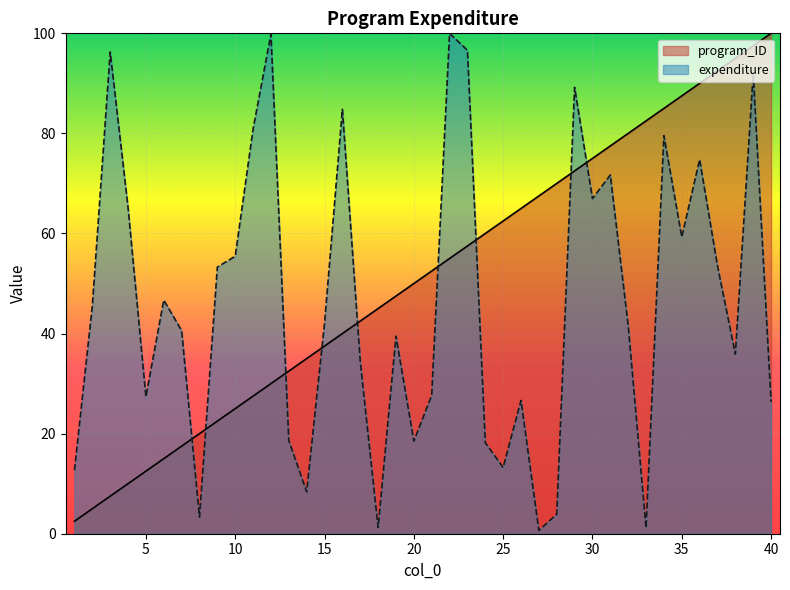

Does the chart display data point markers on the line(s)?

No